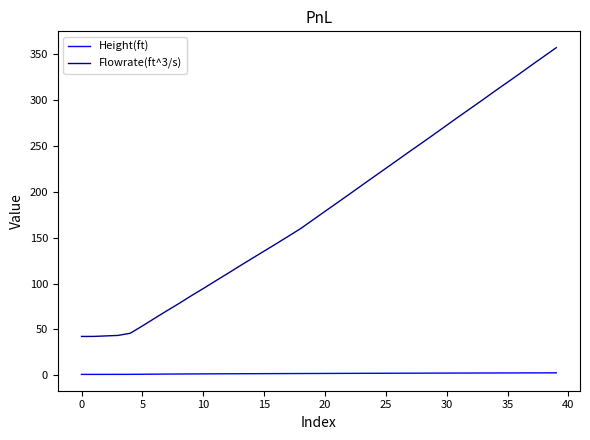

Rank the series by their maximum value, from lowest to highest.

Height(ft), Flowrate(ft^3/s)